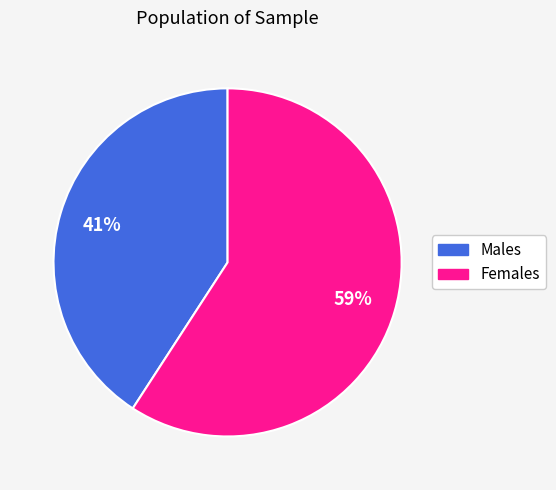

To the nearest percent, what is the average slice percentage?

50%